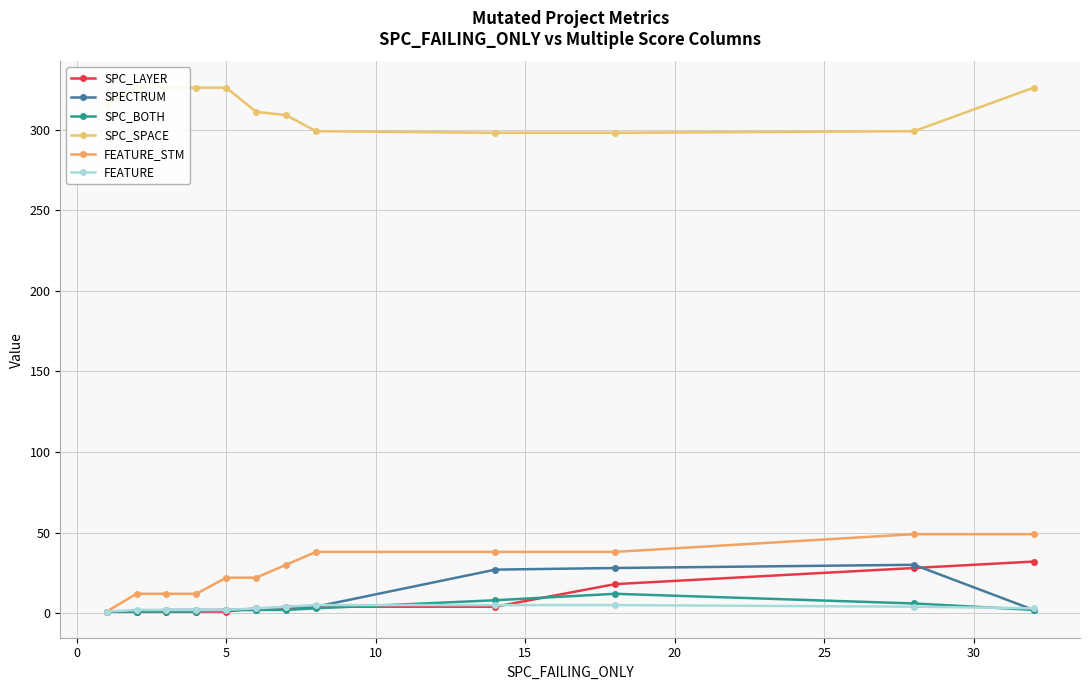

What is the maximum value for SPC_BOTH?

12